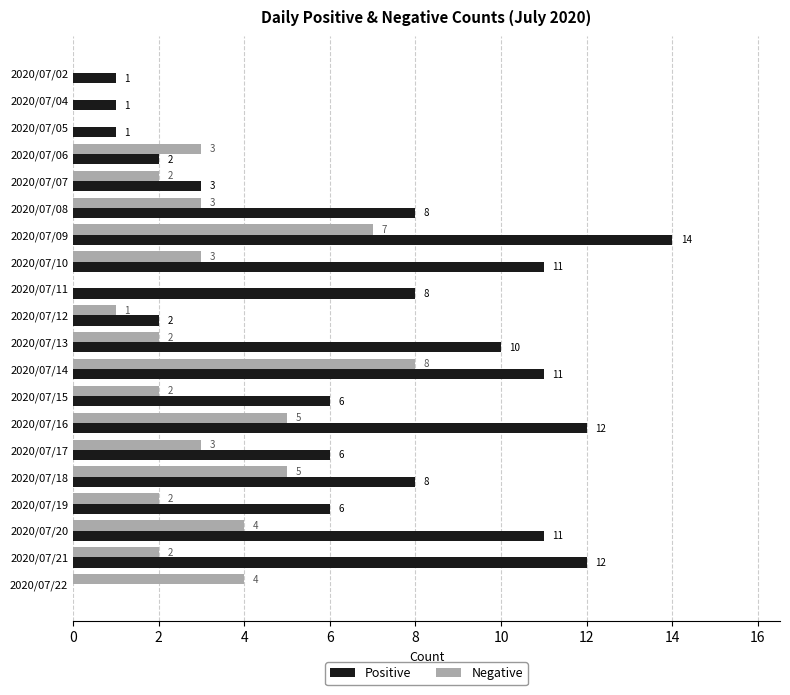

The value of Positive at 2020/07/04 is 0. True or false?

False